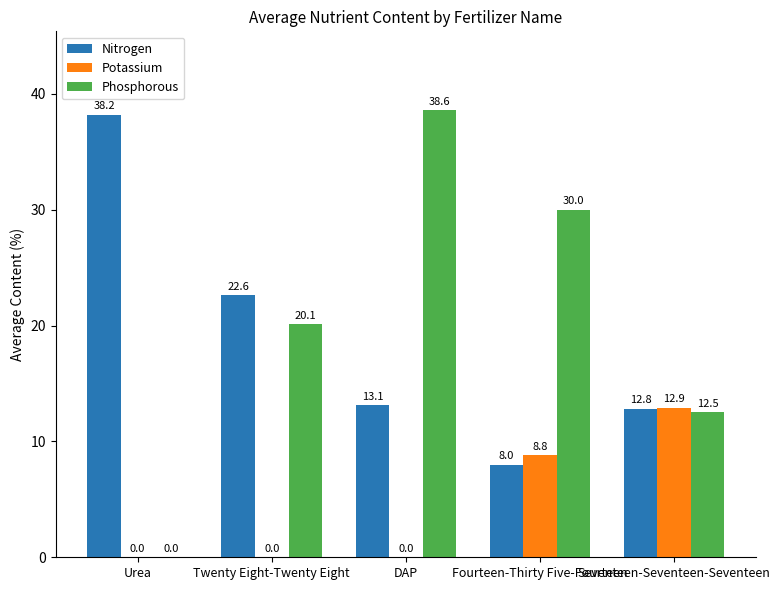

What is the sum of all Nitrogen values?

94.7